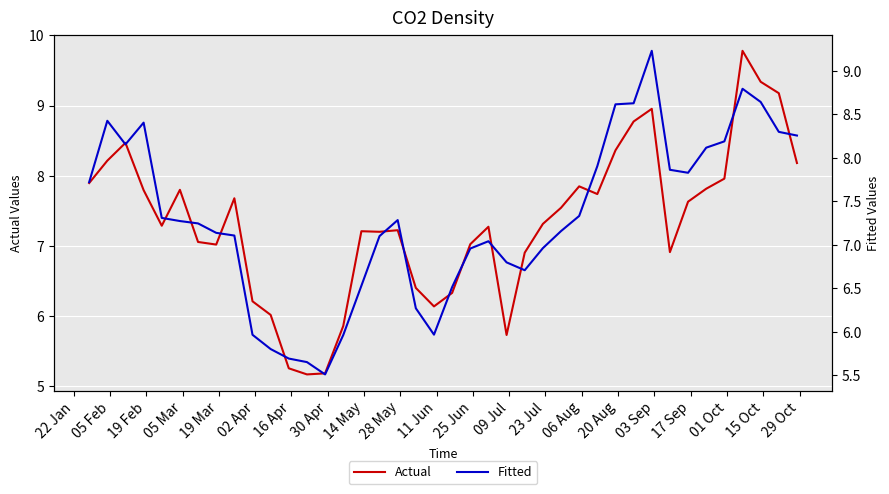

What is the value of the Actual point at the 16th from the left?

7.2